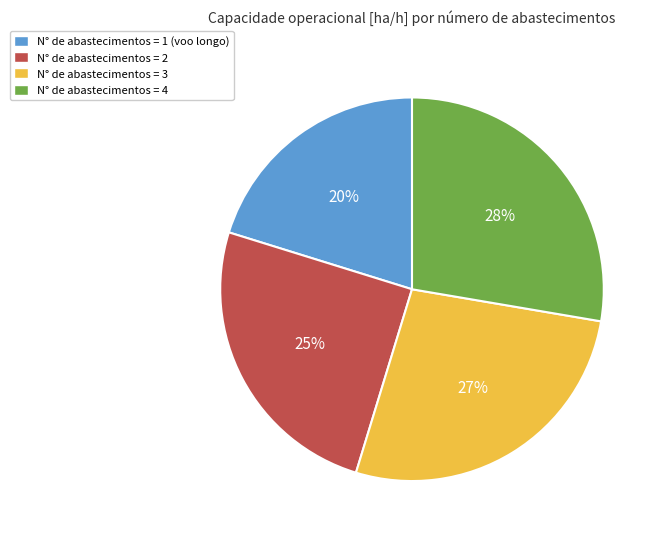

Does any single category account for the majority?

No